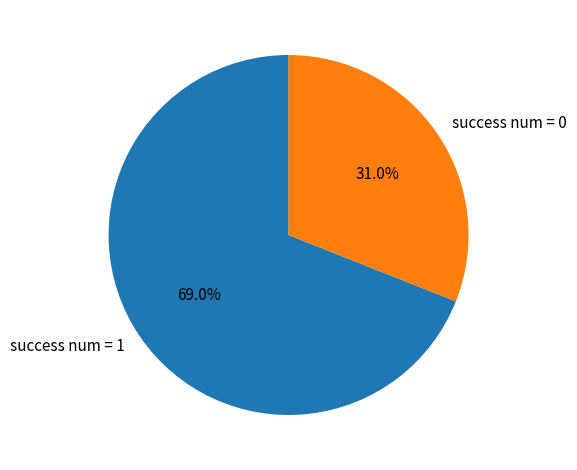

Count the number of slices in the pie.

2